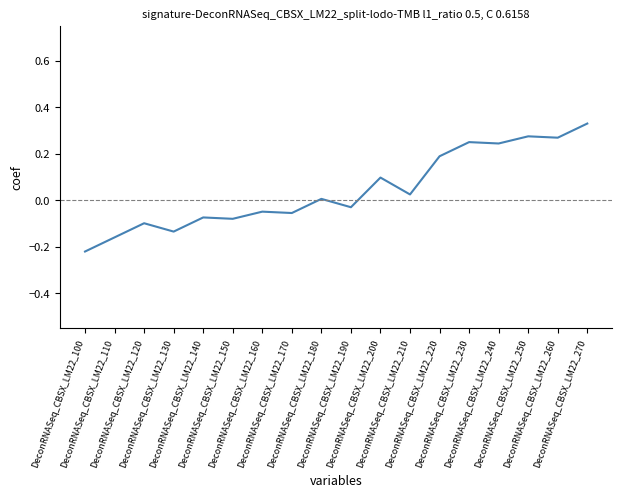

Reading left to right, what are all the values shown in this chart?

DeconRNASeq_CBSX_LM22_100=-0.2	DeconRNASeq_CBSX_LM22_110=-0.2	DeconRNASeq_CBSX_LM22_120=-0.1	DeconRNASeq_CBSX_LM22_130=-0.1	DeconRNASeq_CBSX_LM22_140=-0.1	DeconRNASeq_CBSX_LM22_150=-0.1	DeconRNASeq_CBSX_LM22_160=-0.0	DeconRNASeq_CBSX_LM22_170=-0.1	DeconRNASeq_CBSX_LM22_180=0.0	DeconRNASeq_CBSX_LM22_190=-0.0	DeconRNASeq_CBSX_LM22_200=0.1	DeconRNASeq_CBSX_LM22_210=0.0	DeconRNASeq_CBSX_LM22_220=0.2	DeconRNASeq_CBSX_LM22_230=0.3	DeconRNASeq_CBSX_LM22_240=0.2	DeconRNASeq_CBSX_LM22_250=0.3	DeconRNASeq_CBSX_LM22_260=0.3	DeconRNASeq_CBSX_LM22_270=0.3